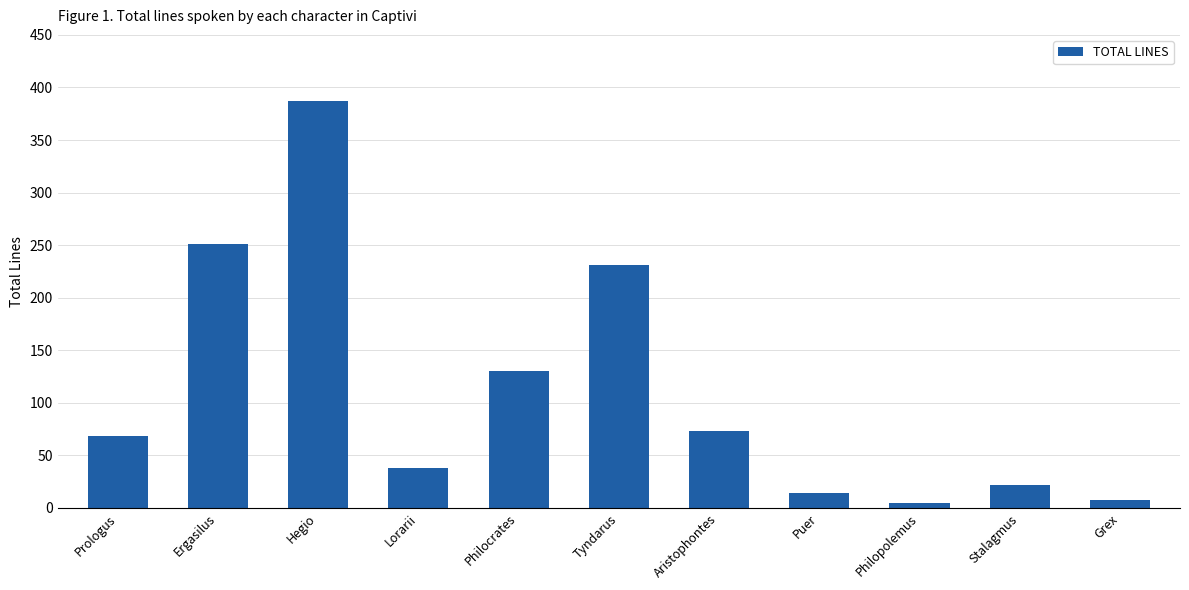

What is the difference between the values at Philocrates and Ergasilus?

121